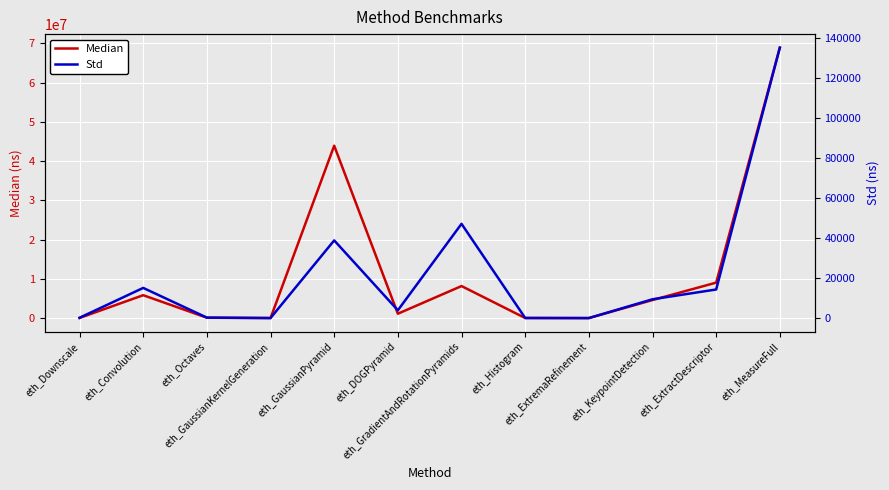

Rank the categories by Median value from lowest to highest.

eth_ExtremaRefinement, eth_GaussianKernelGeneration, eth_Histogram, eth_Downscale, eth_Octaves, eth_DOGPyramid, eth_KeypointDetection, eth_Convolution, eth_GradientAndRotationPyramids, eth_ExtractDescriptor, eth_GaussianPyramid, eth_MeasureFull